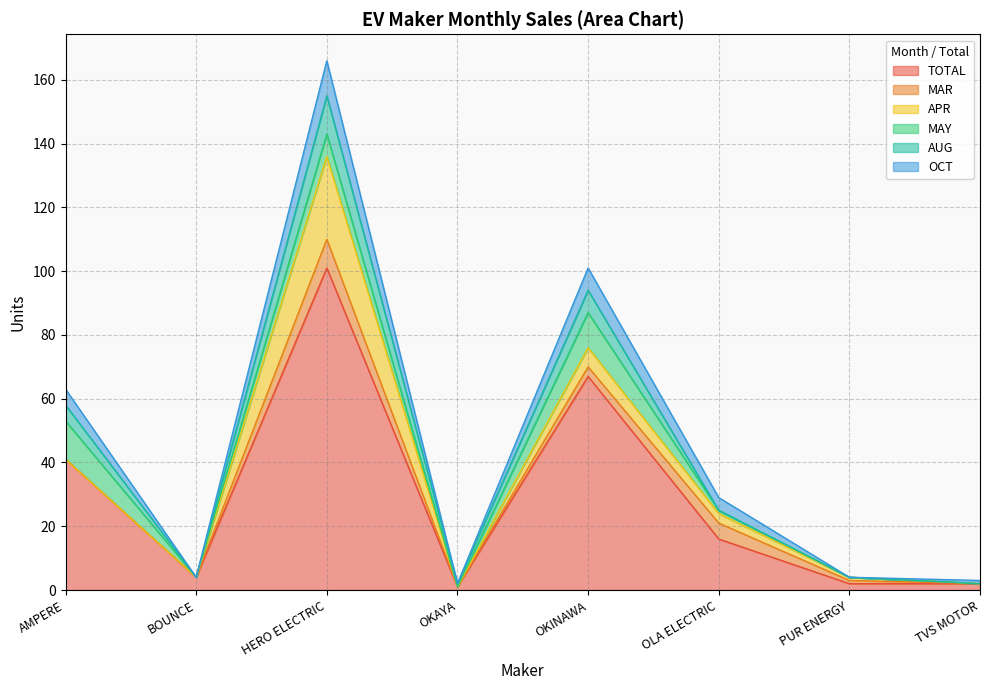

At which label does TOTAL reach its peak?

HERO ELECTRIC